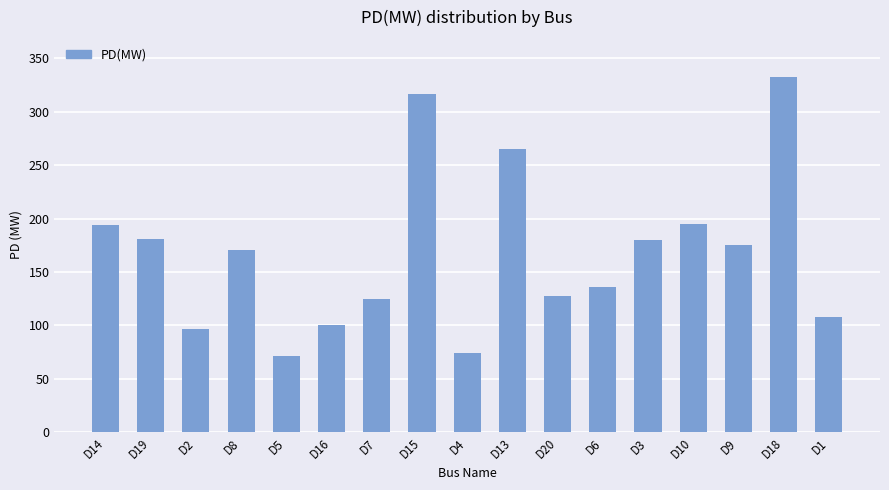

Which has a higher value, D7 or D14?

D14